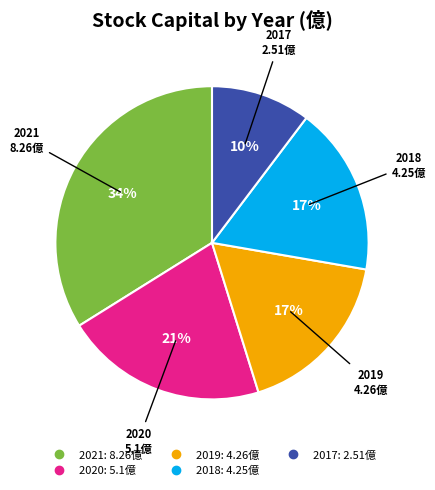

The 2019 slice represents 17% of the pie. True or false?

True